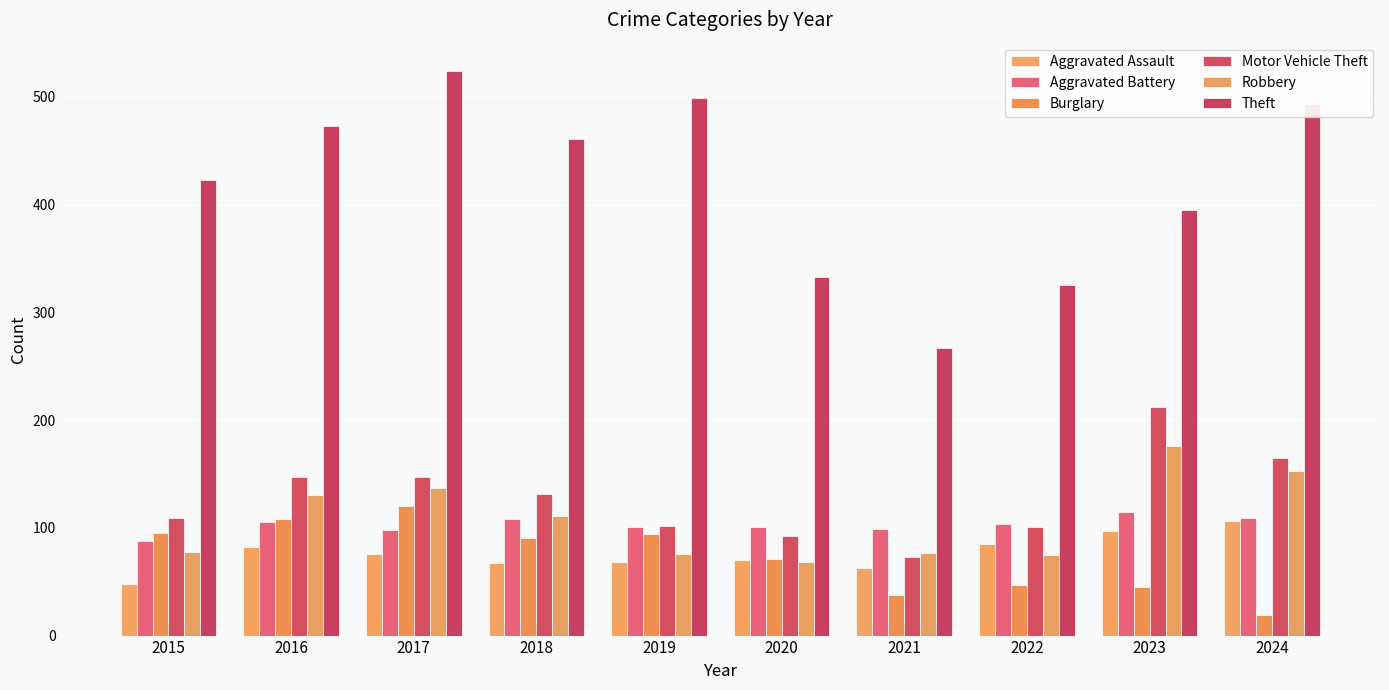

What is the sum of all Motor Vehicle Theft values?

1279